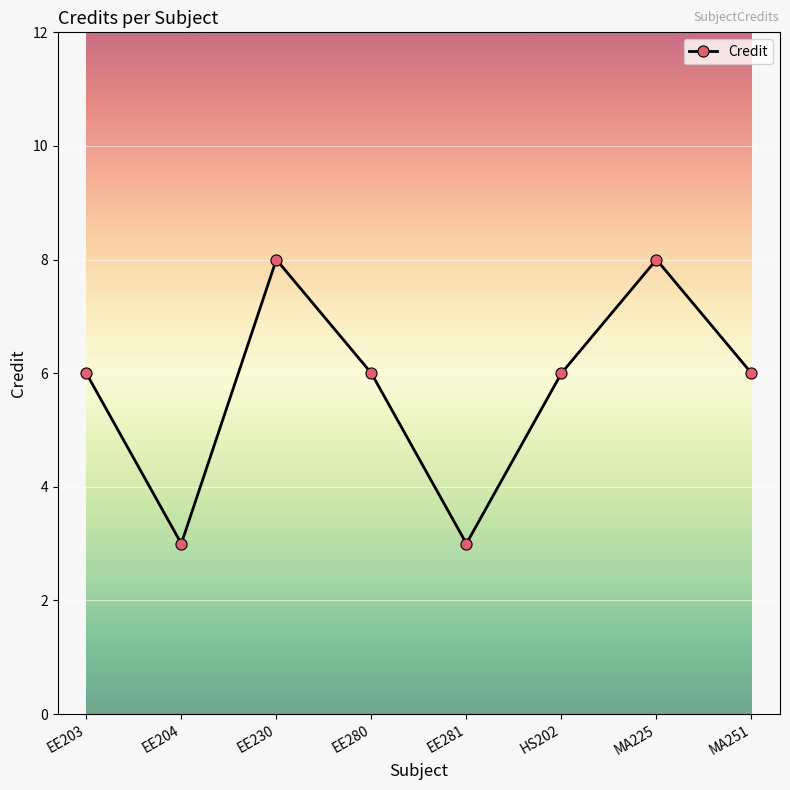

What is the difference between the maximum and minimum values?

5